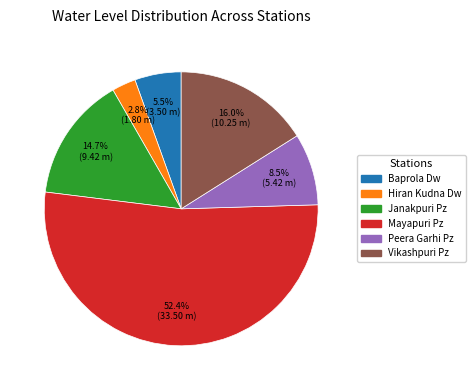

What is the total percentage of Mayapuri Pz and Janakpuri Pz?

67.2%